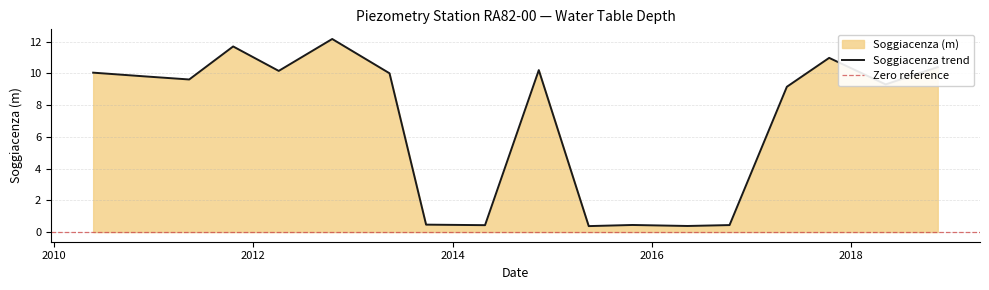

What is the difference between the maximum and minimum values?

11.8